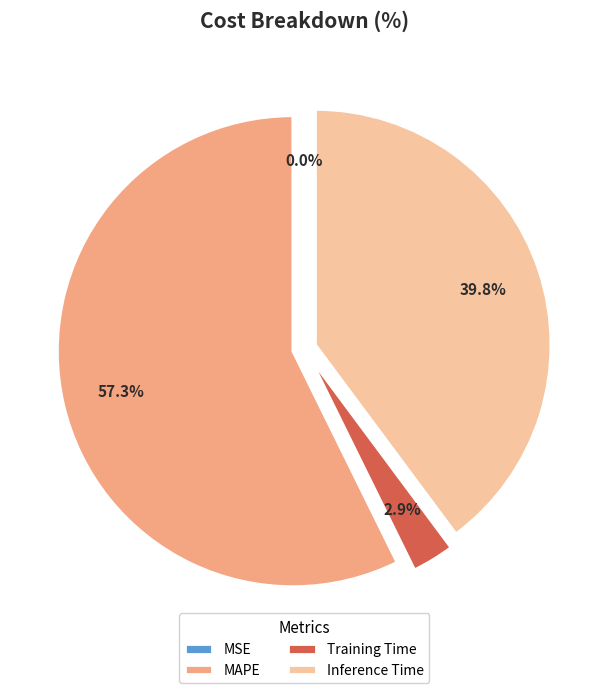

What is the largest slice in the pie chart?

MAPE